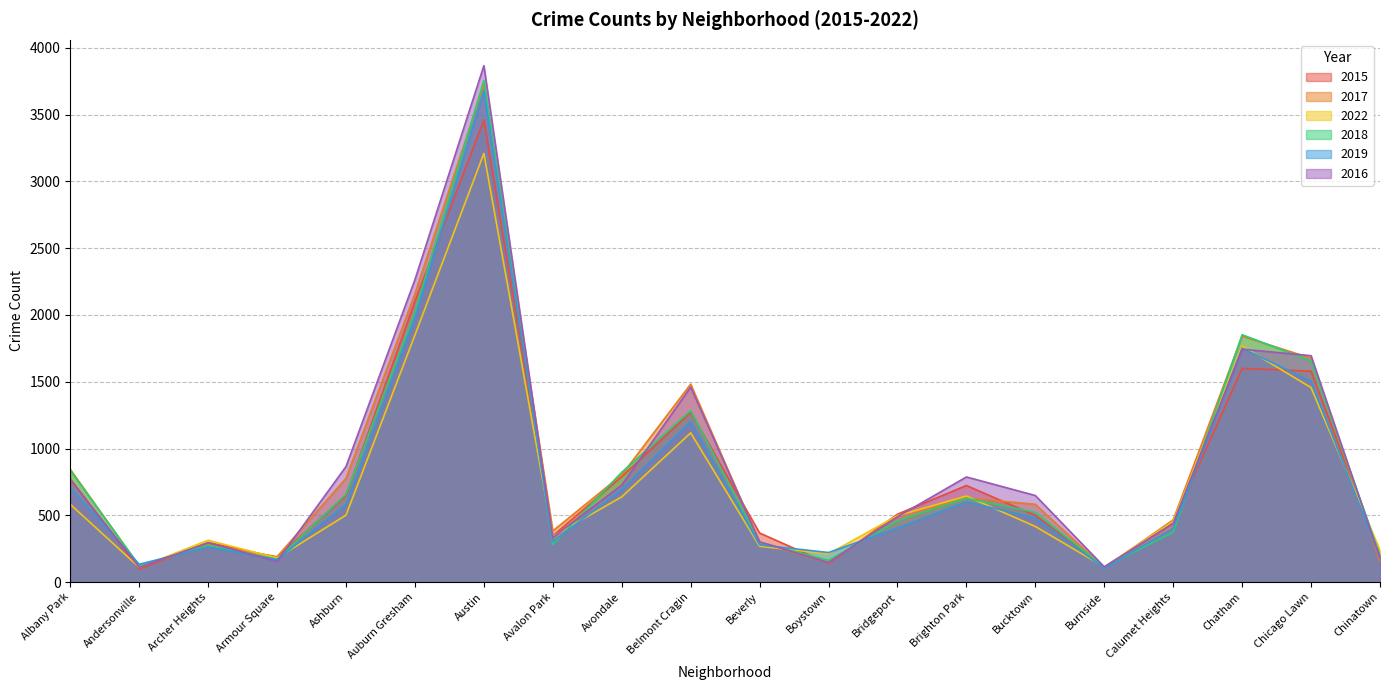

What is the label of the 10th point from the left?

Belmont Cragin